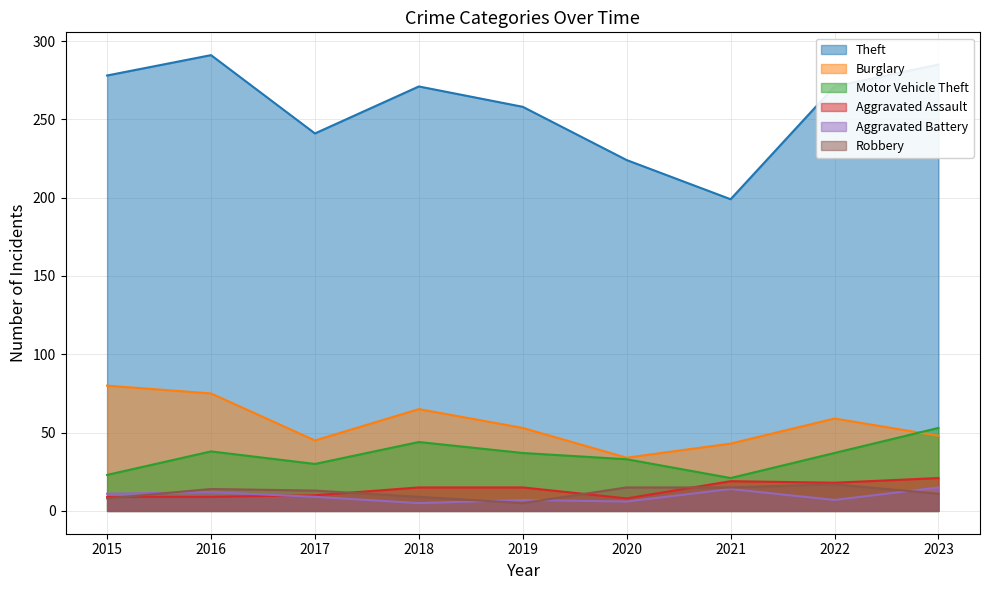

Which label corresponds to the largest value in the chart?

2016